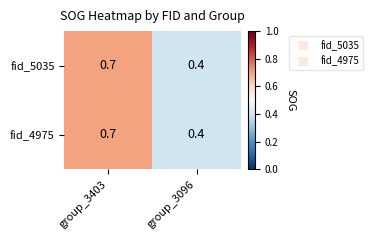

Reading right to left, transcribe all the data shown in this chart.

fid_5035: 0.4	0.7
fid_4975: 0.4	0.7